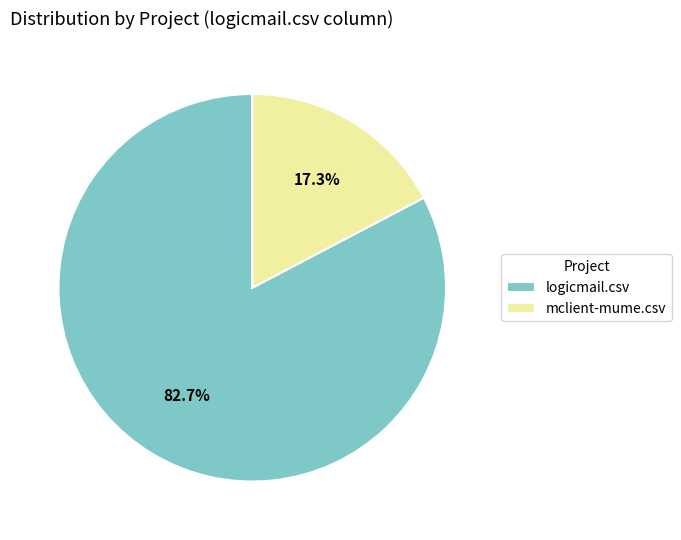

What is the smallest slice in the pie chart?

mclient-mume.csv